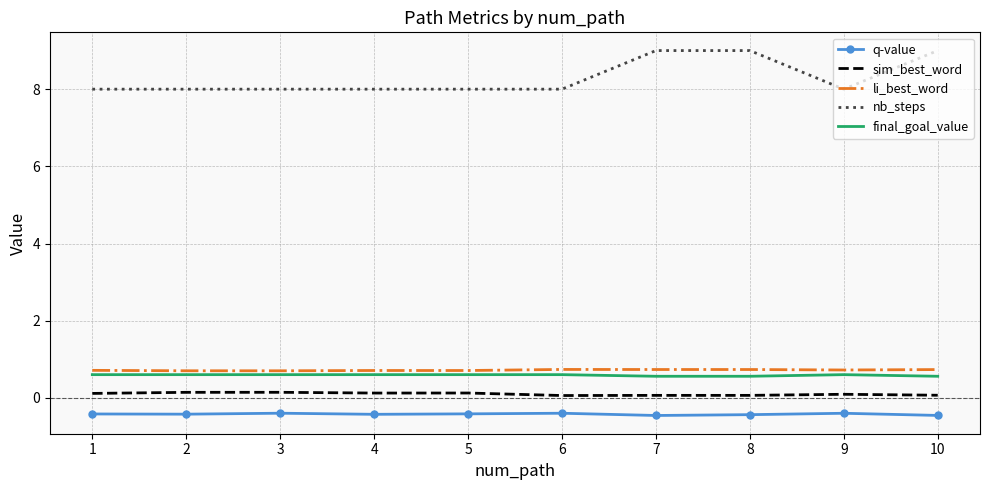

True or false: sim_best_word and li_best_word intersect in this chart.

False